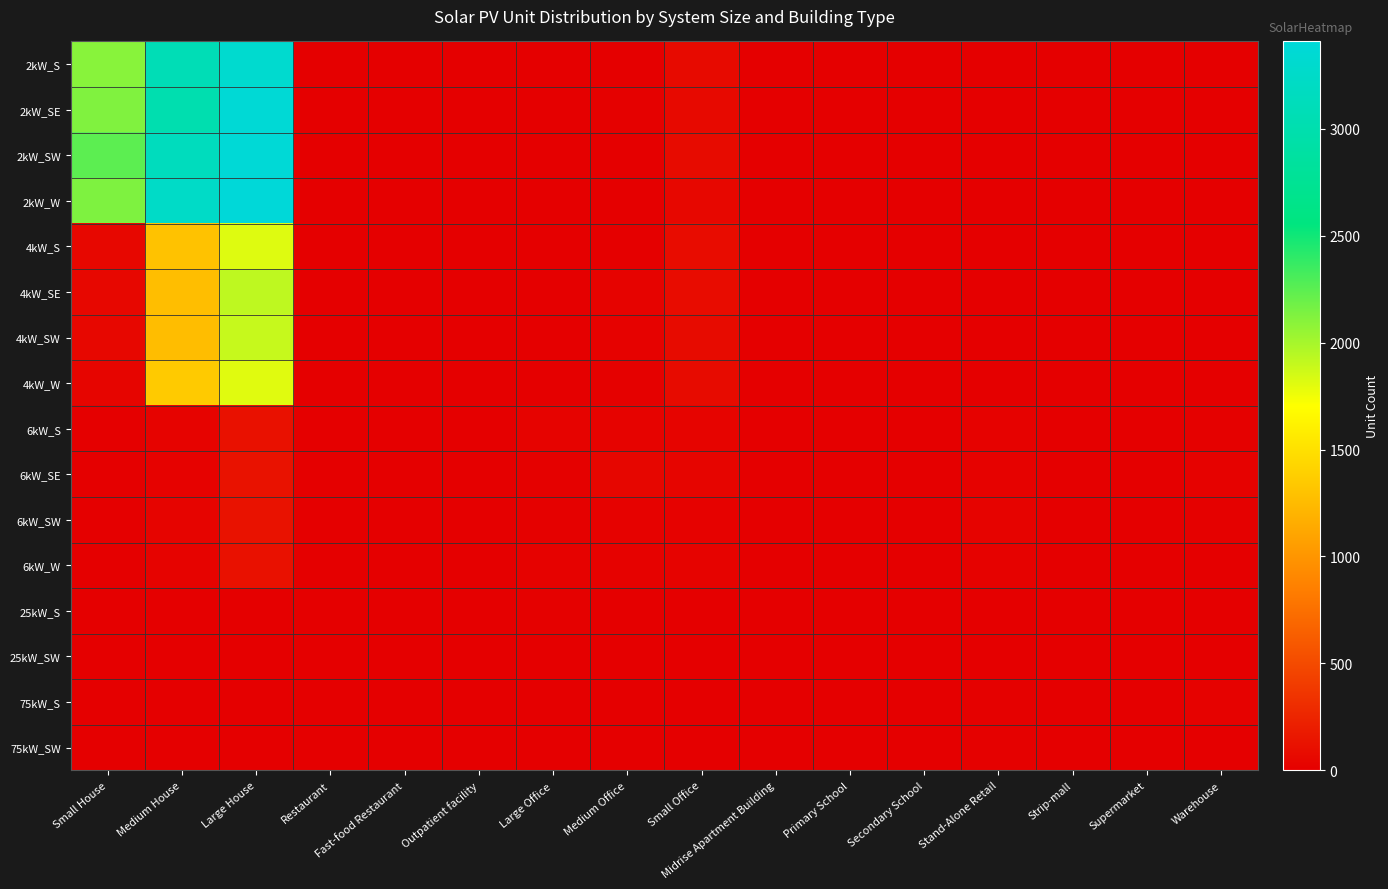

At how many categories does at least one series exceed 2804?

2